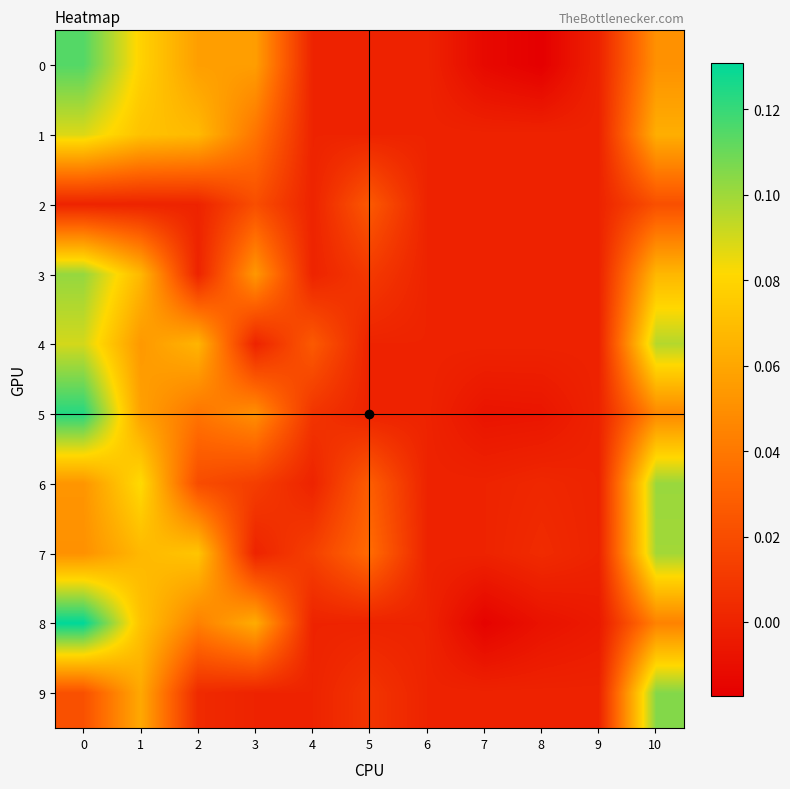

What is the total value across all series at 5?

0.1